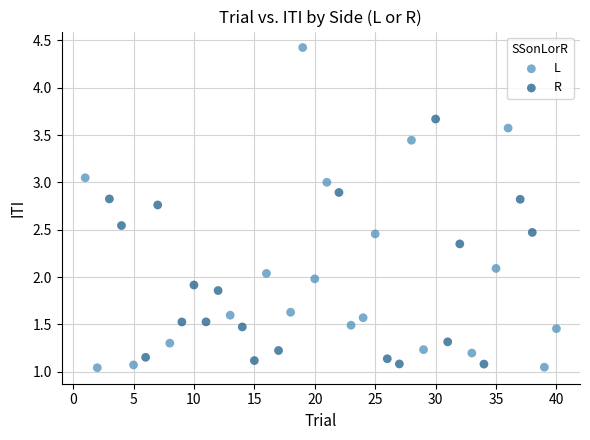

Which series has the largest Y range (max minus min)?

L